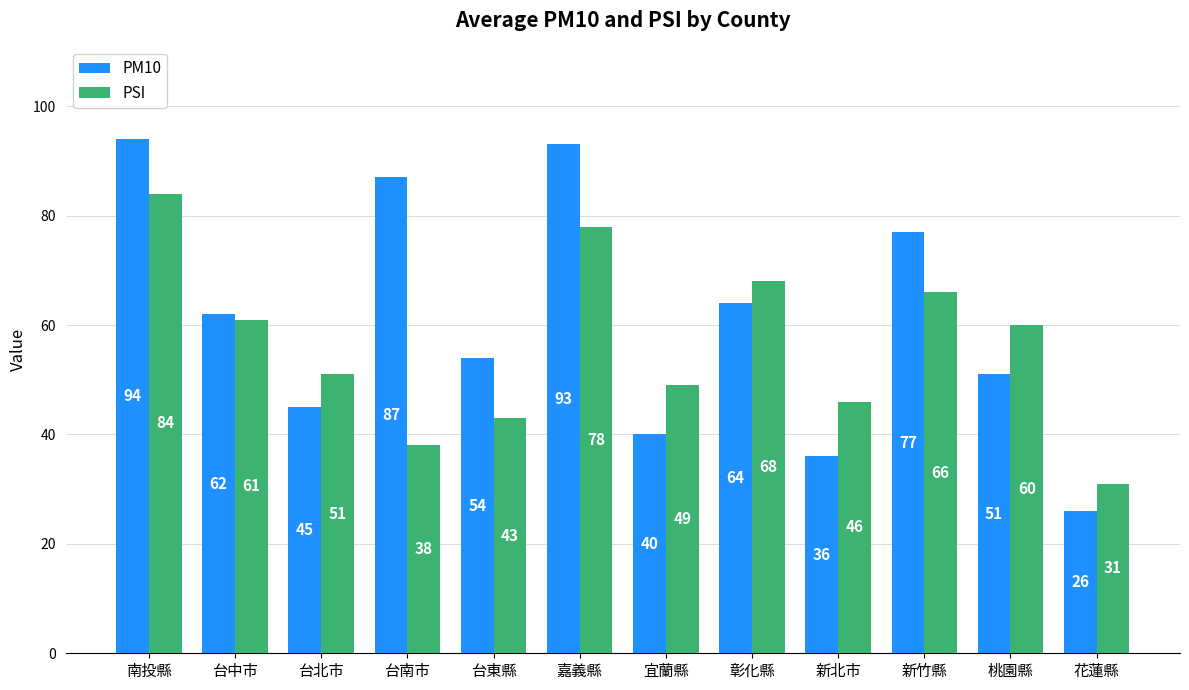

What is the approximate value of PM10 at 花蓮縣, to the nearest 10?

30